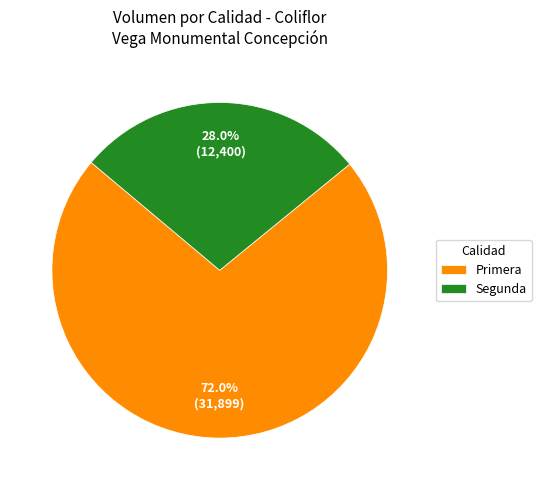

To the nearest percent, what is the average slice percentage?

50%